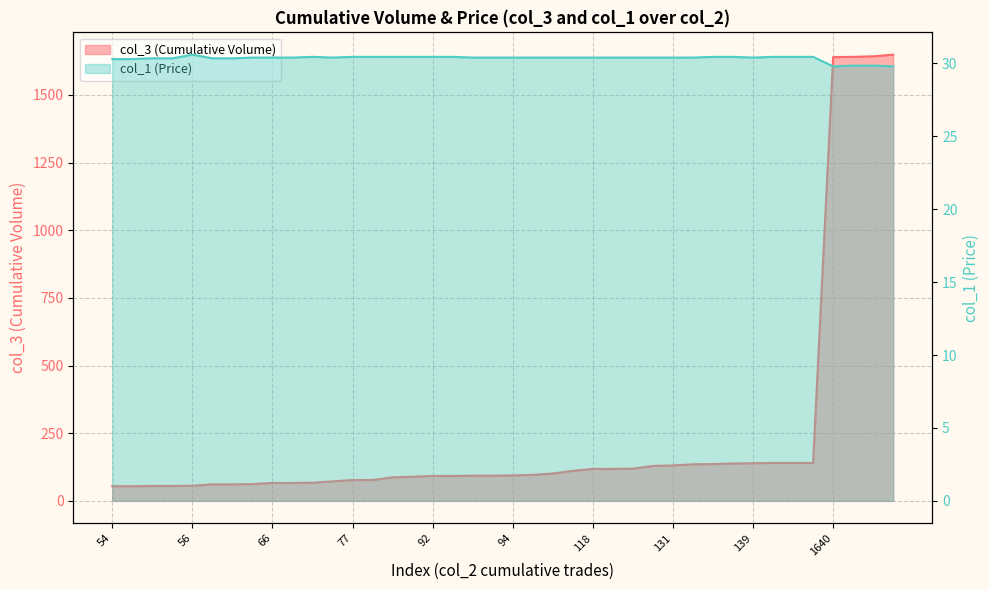

What is the highest value of the col_1 series?

30.6